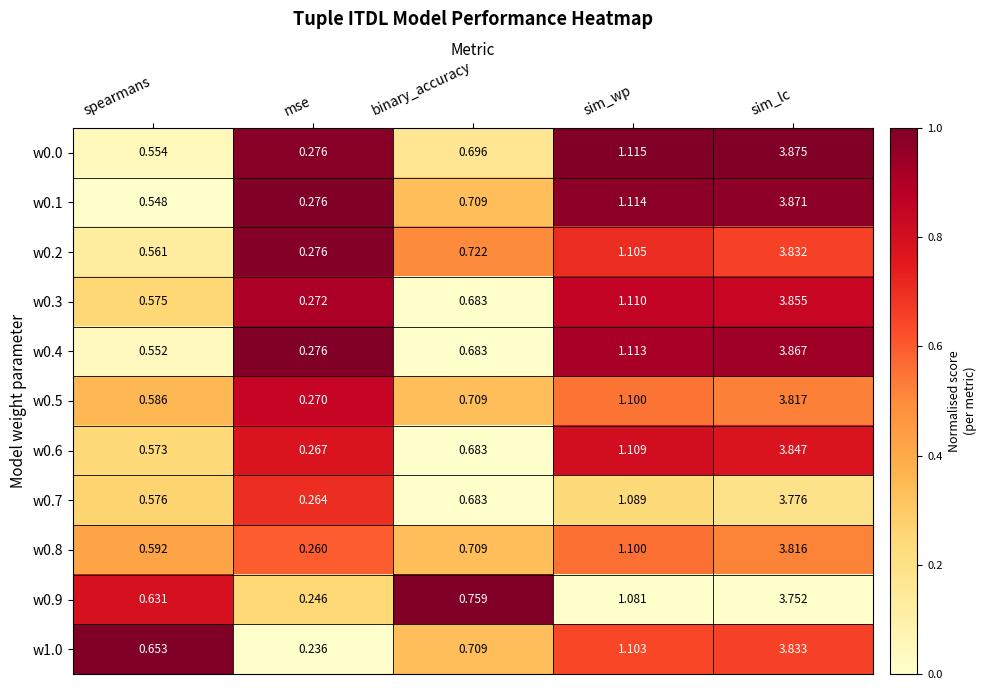

At which label is w0.4 closest to 2?

sim_wp